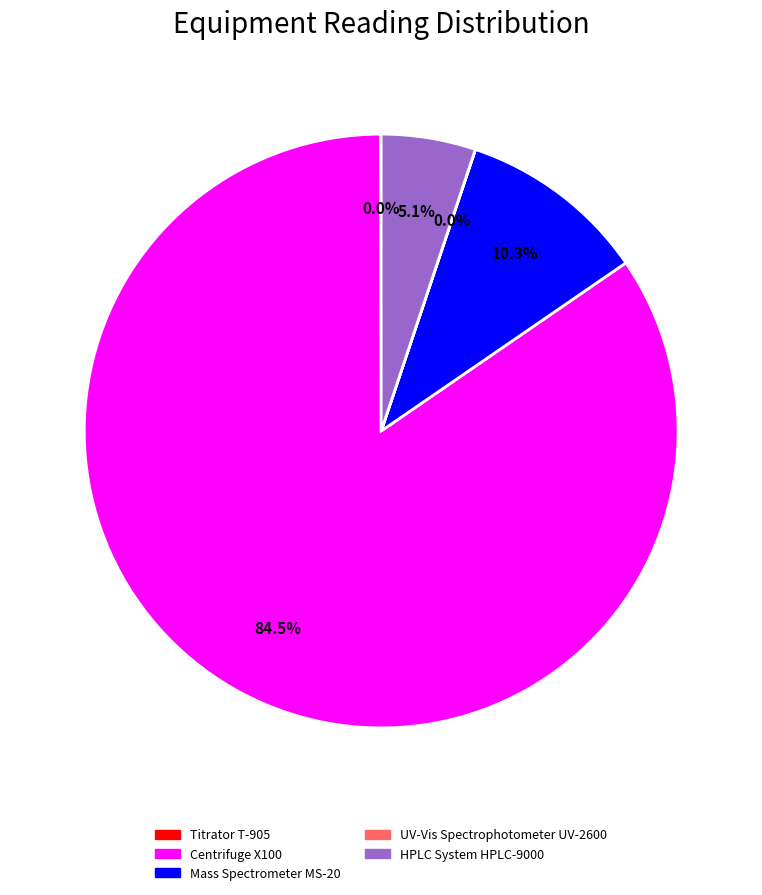

How much of the chart is everything except Mass Spectrometer MS-20?

89.7%